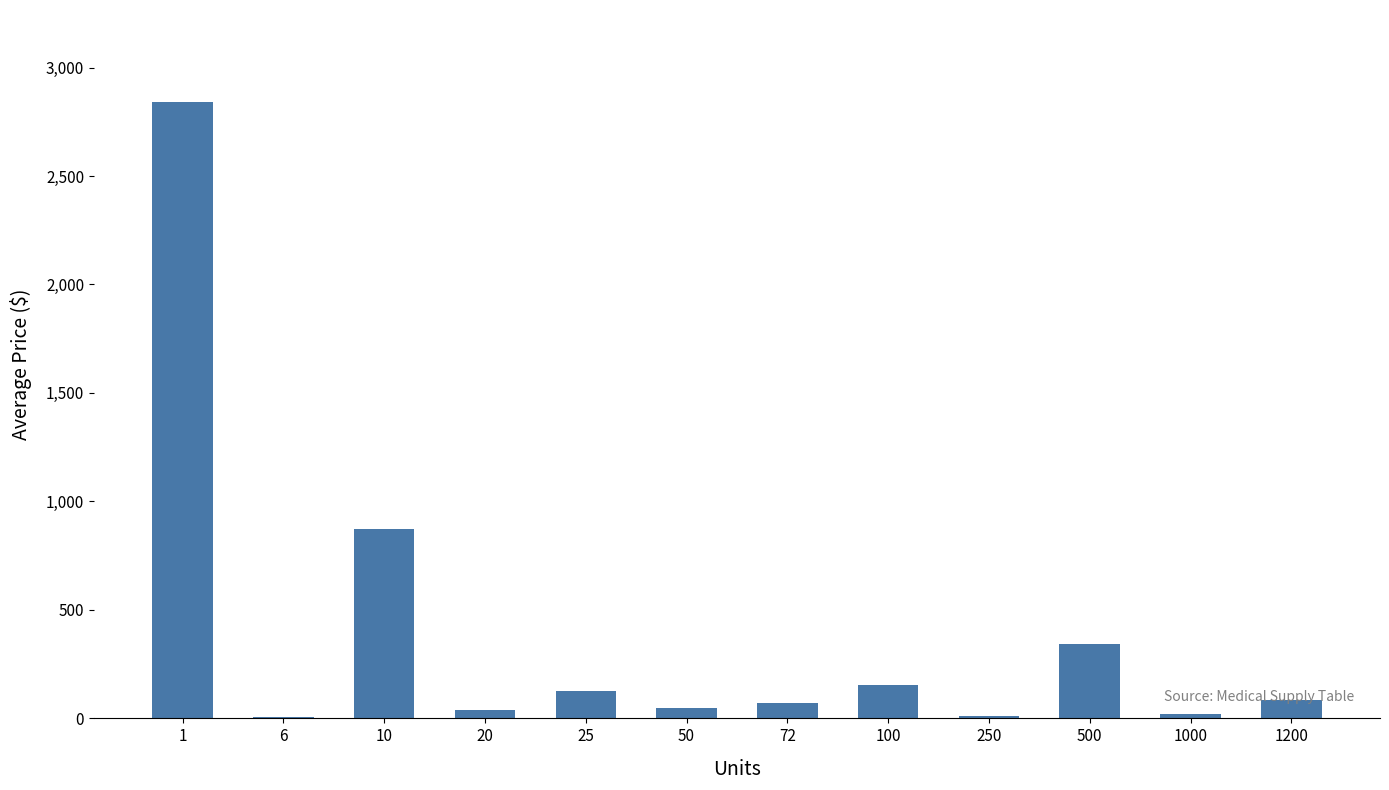

What is the sum of all values?

4617.8